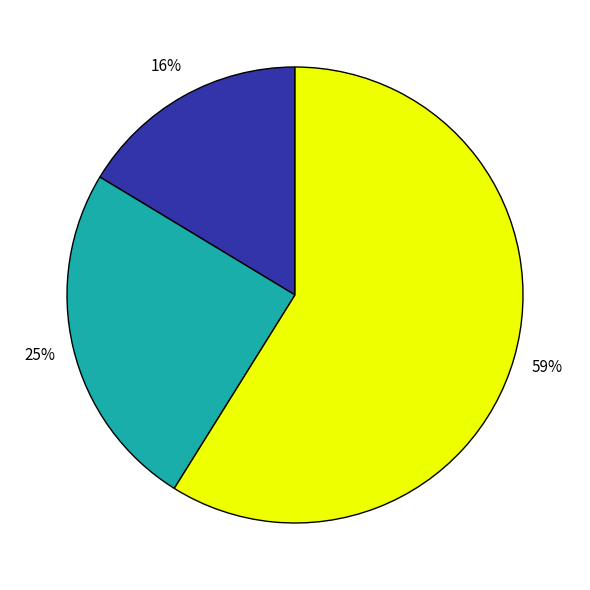

How many slices are in this pie chart?

3